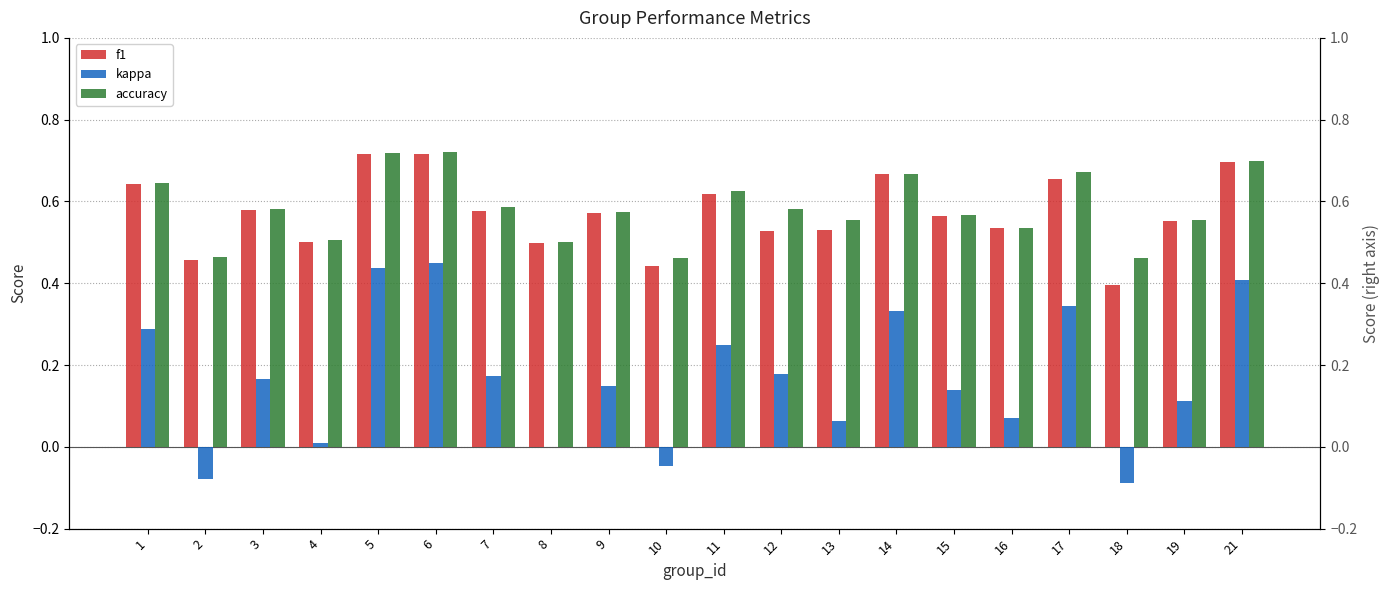

What is the difference between the second highest and second lowest values in the f1 series?

0.3